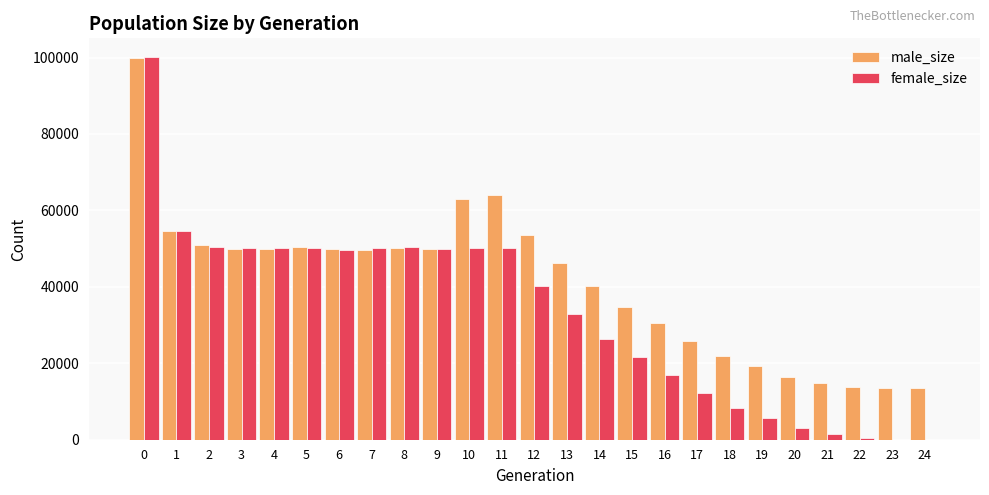

Which series has the largest range (max minus min)?

female_size